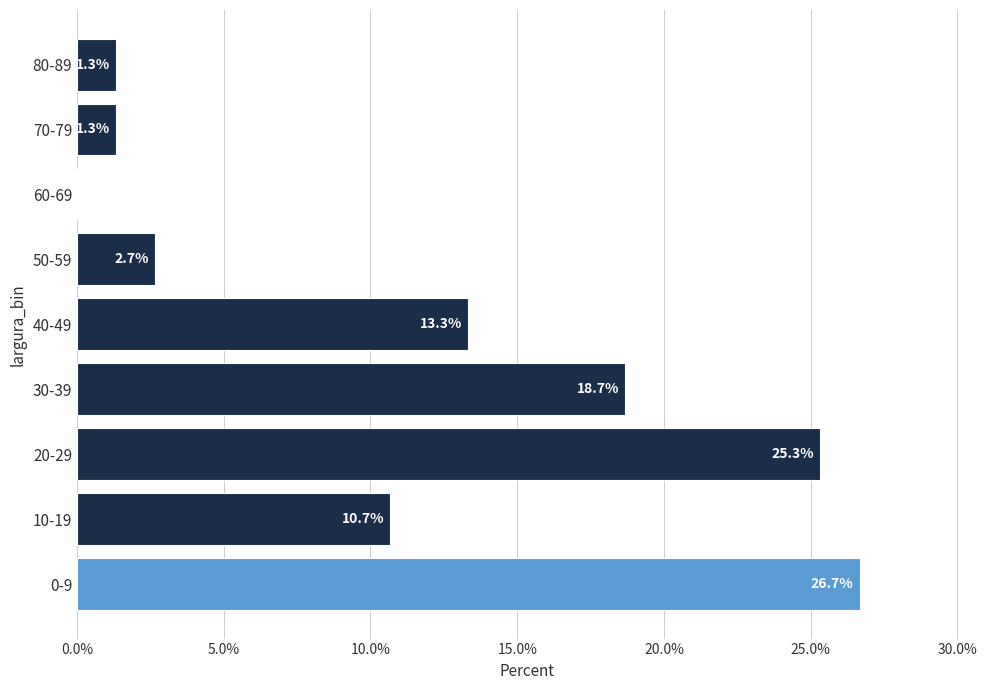

Reading bottom to top, transcribe all the data shown in this chart.

0-9=26.7	10-19=10.7	20-29=25.3	30-39=18.7	40-49=13.3	50-59=2.7	60-69=0.0	70-79=1.3	80-89=1.3